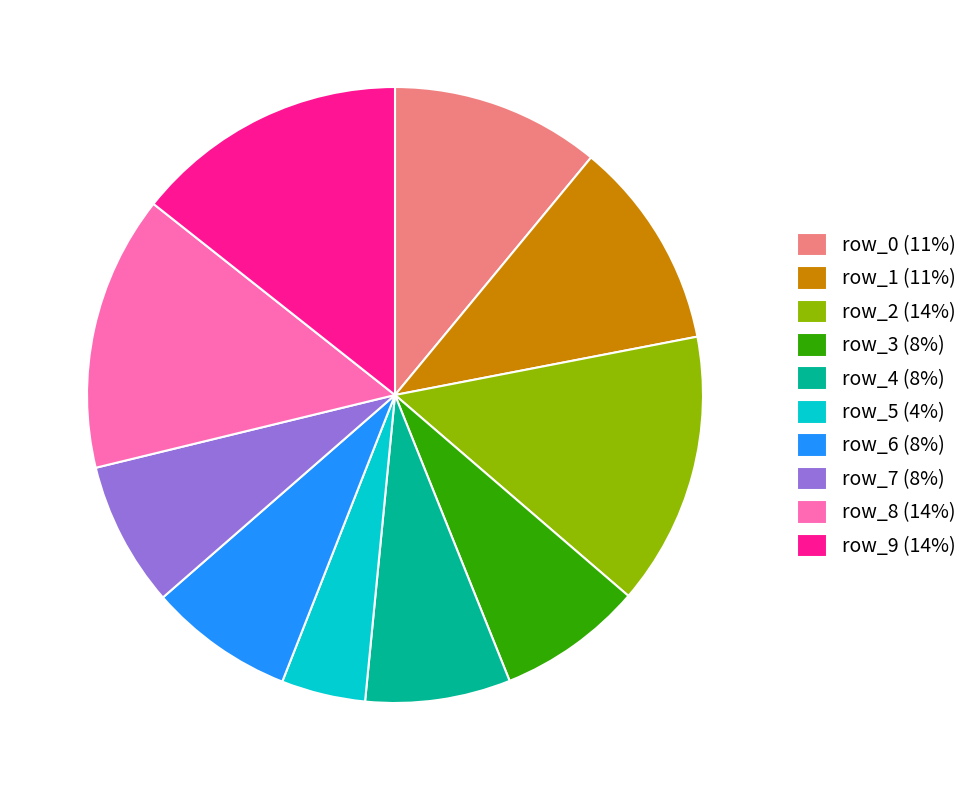

Approximately how many times larger is the value at row_0 compared to row_5?

2.5